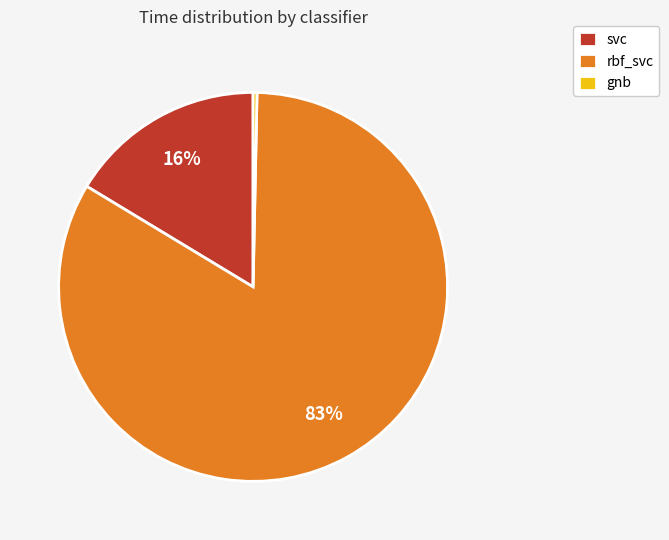

Is it true that svc is 16% of the pie?

True